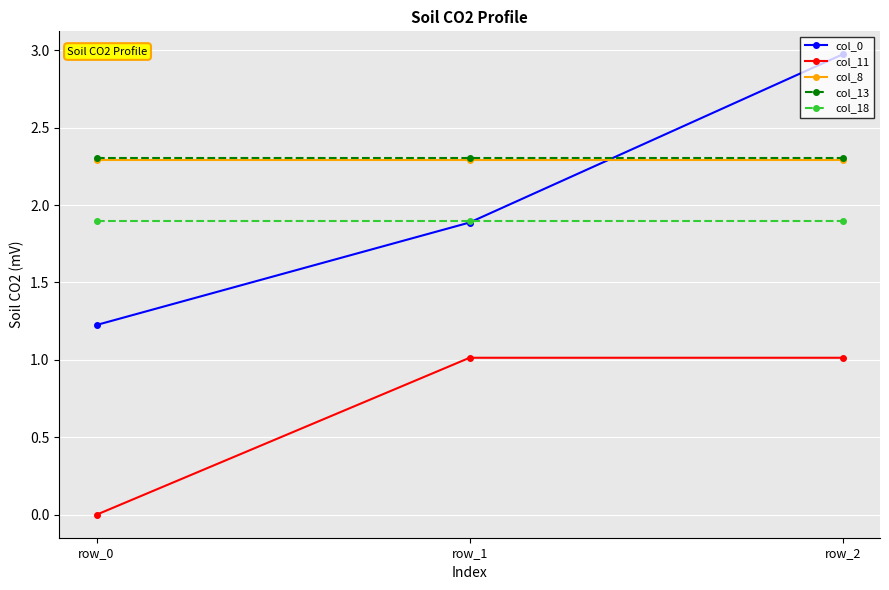

What is the value of the col_18 point at the 3rd from the left?

1.9